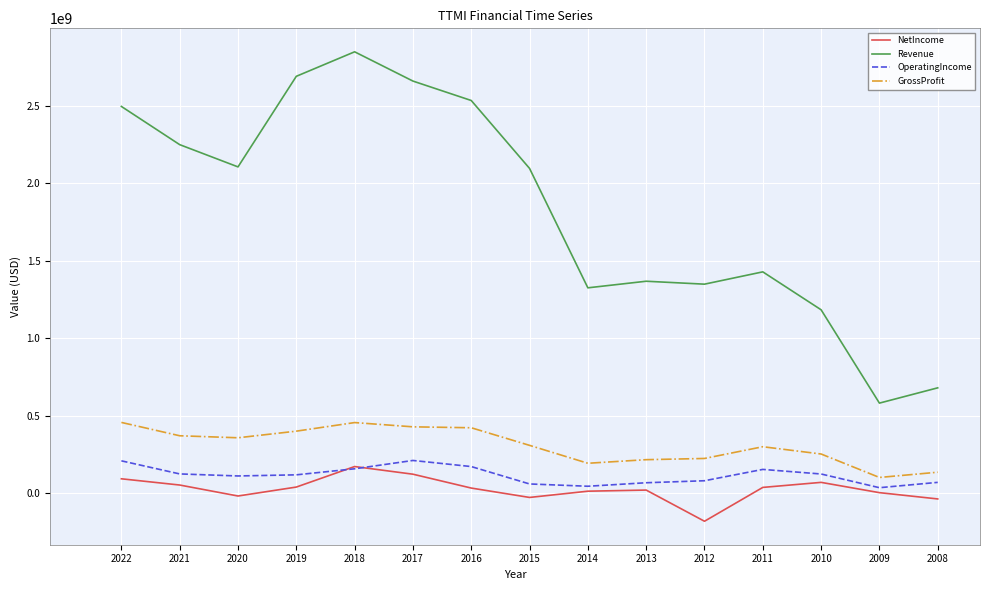

What is the minimum value shown in the chart?

-179100000